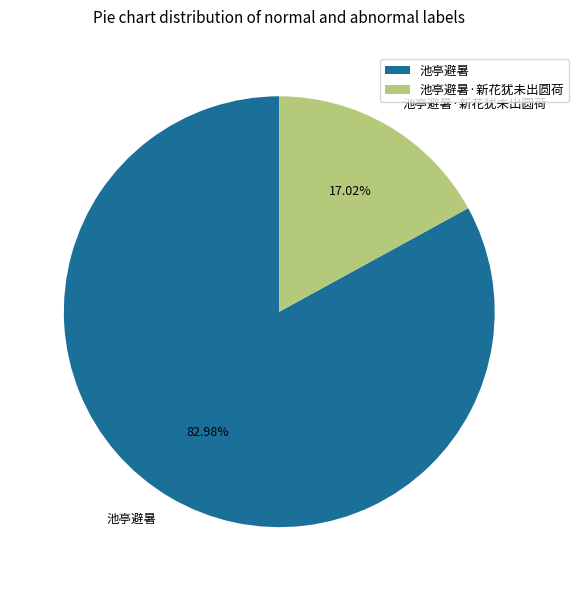

Is it true that 池亭避暑·新花犹未出圆荷 is 30% of the pie?

False